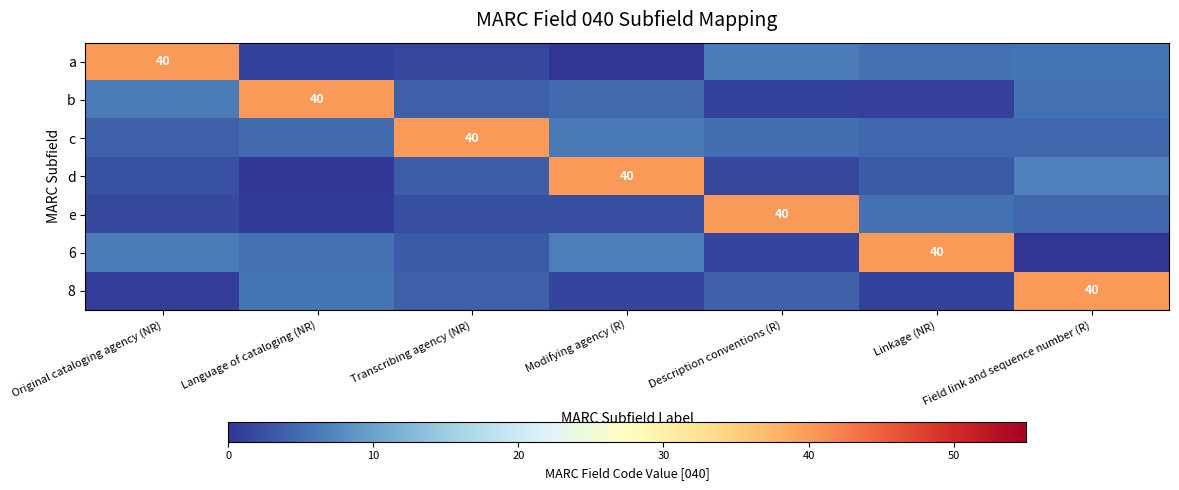

What is the approximate value of b at Field link and sequence number (R)?

5.3